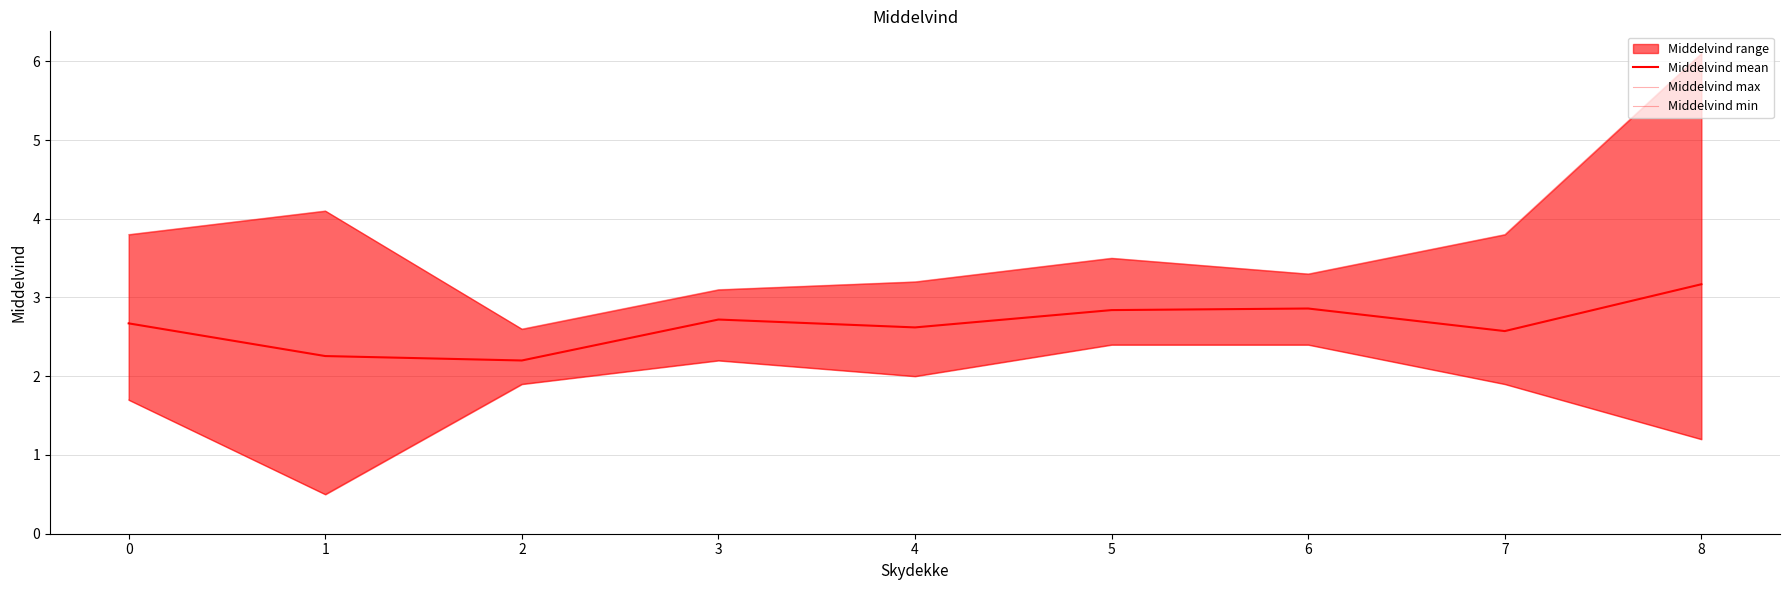

True or false: Middelvind max and Middelvind min cross at least once.

False